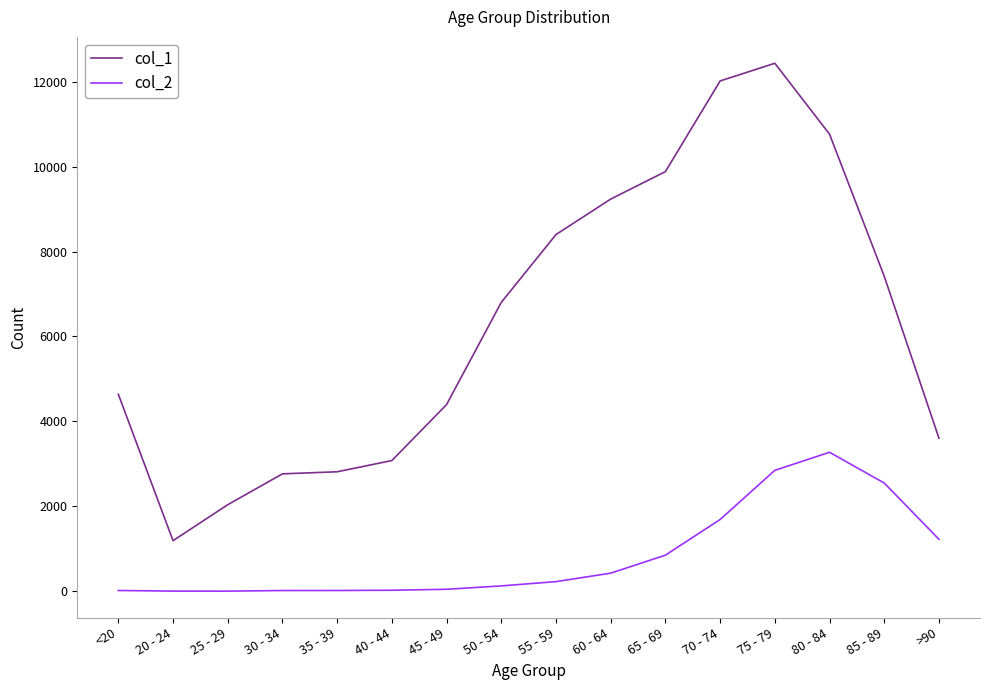

What is the difference between the maximum and second lowest values in the col_1 series?

10396